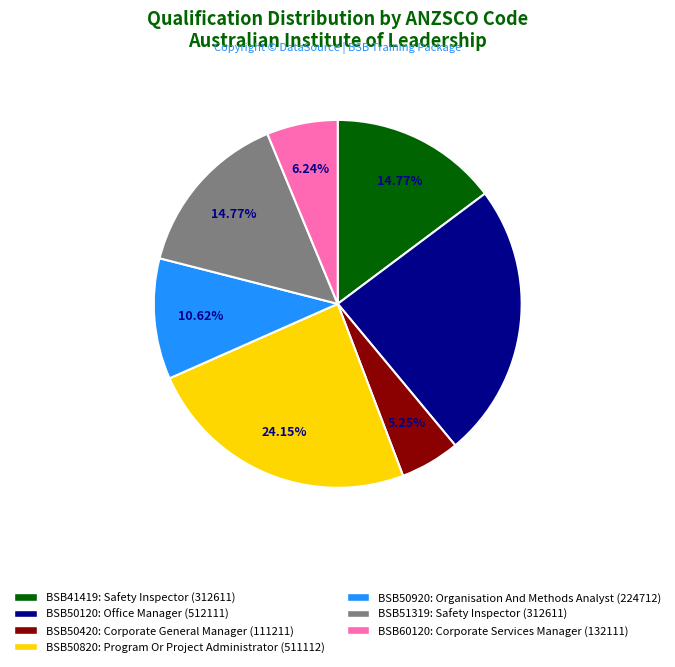

What percentage is the BSB41419 slice, to the nearest percent?

15%